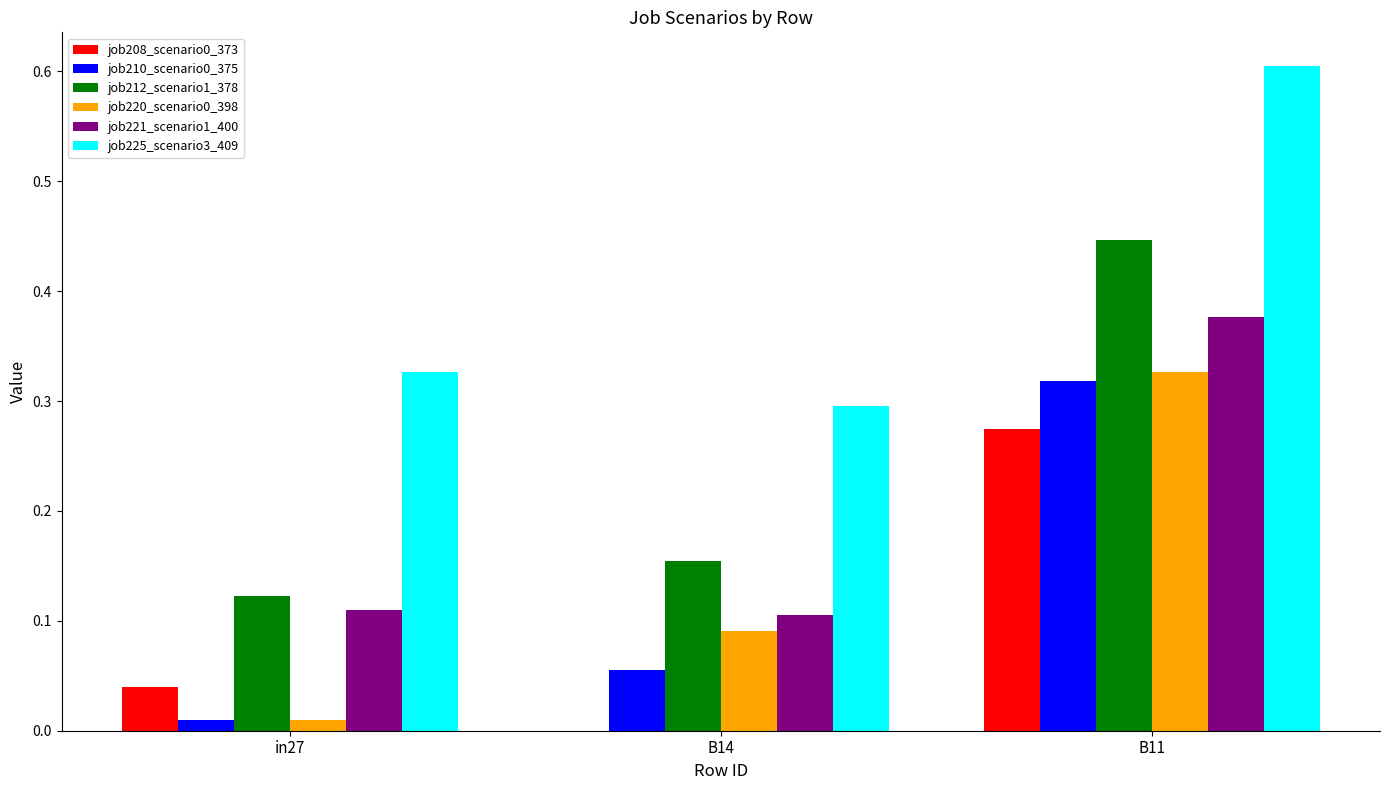

Which series has the widest spread of values?

job212_scenario1_378